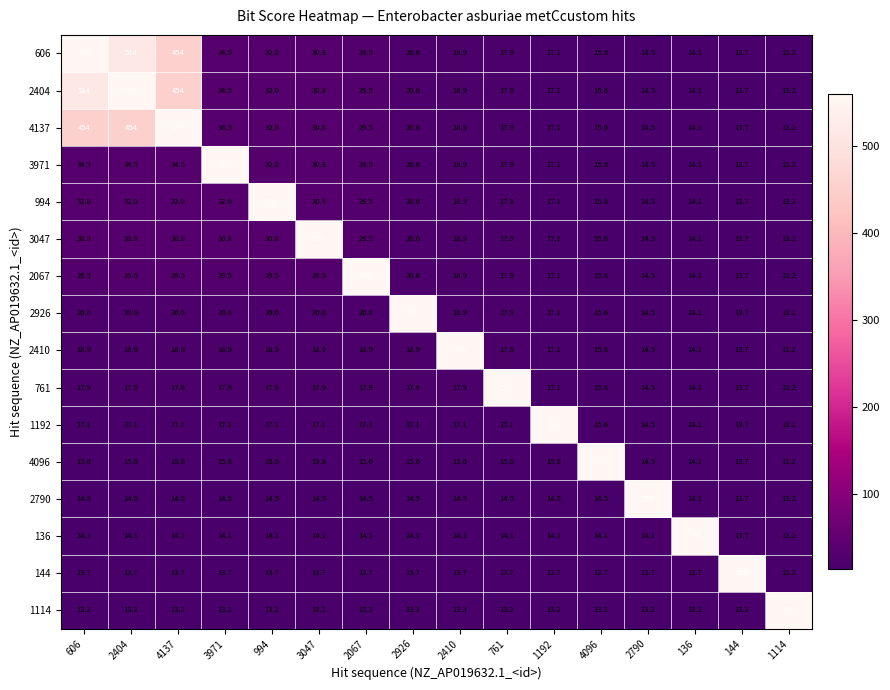

At how many categories does at least one series exceed 494?

16